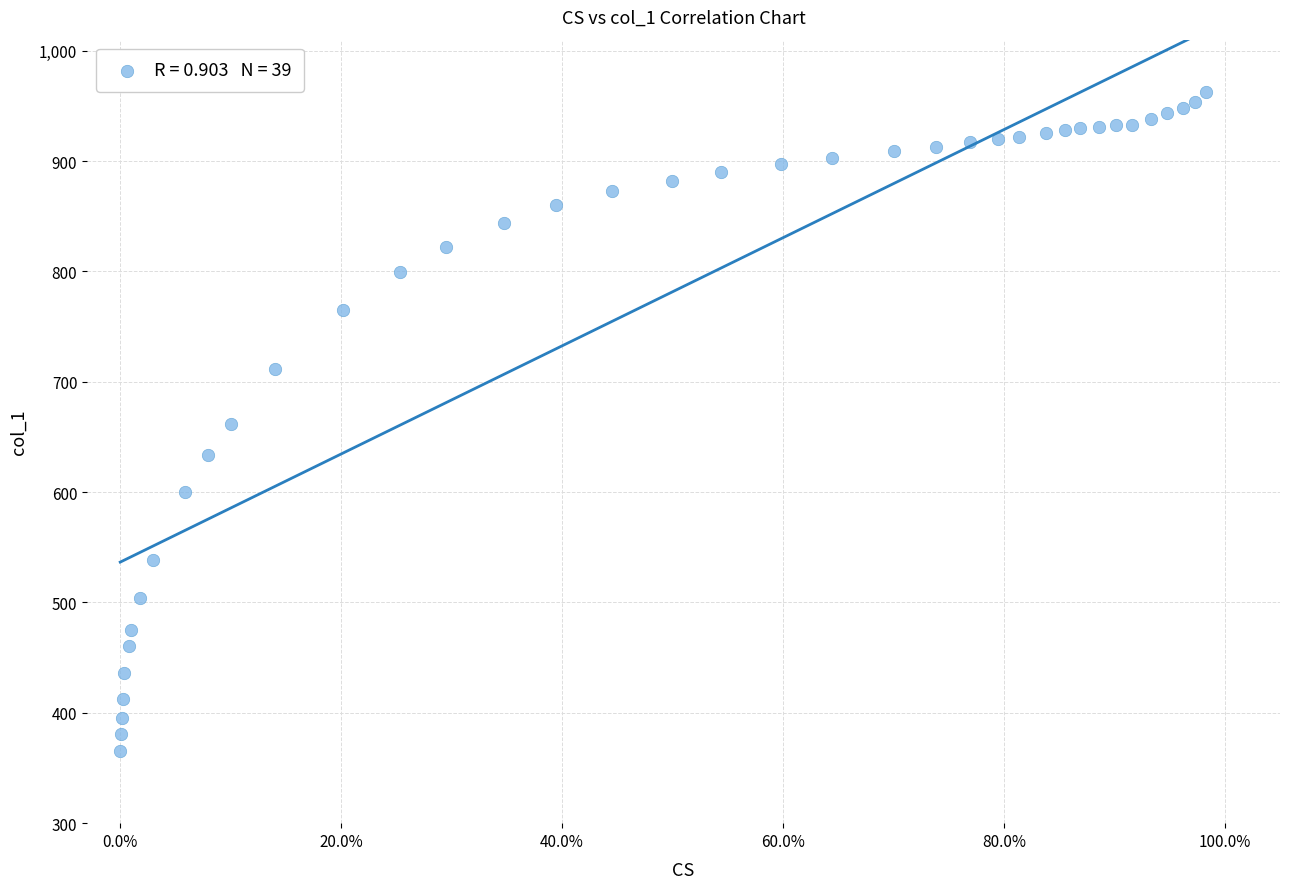

What is the range of X values (max minus min)?

1.0